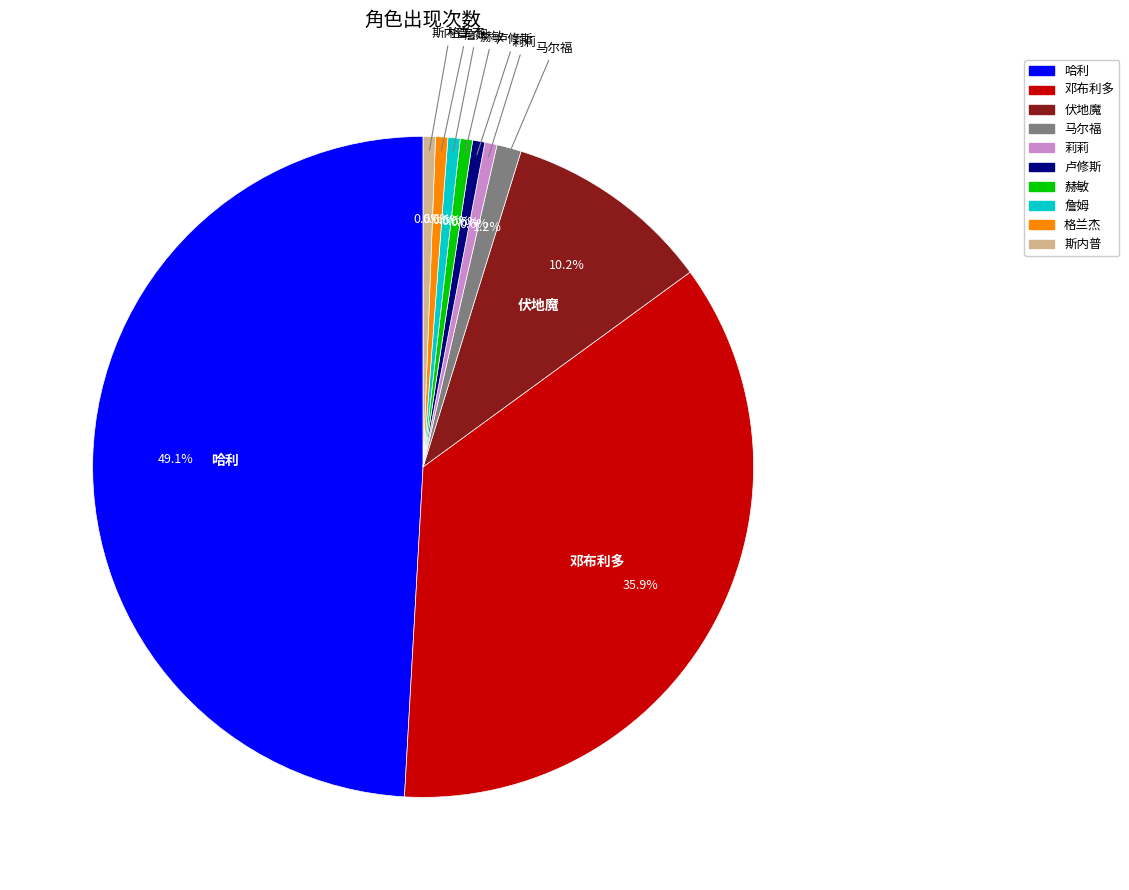

What percentage is the 伏地魔 slice, to the nearest percent?

10%